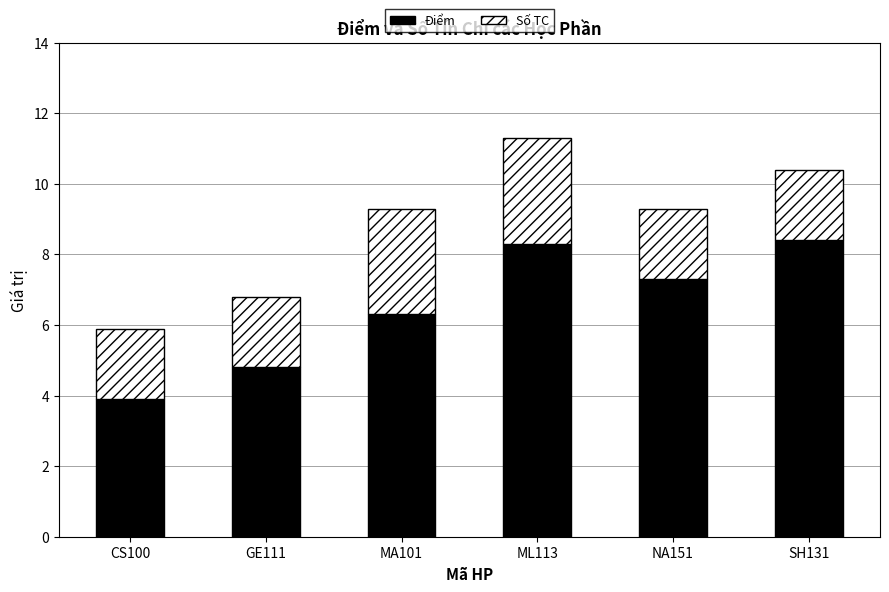

At which label is Điểm closest to 6?

MA101